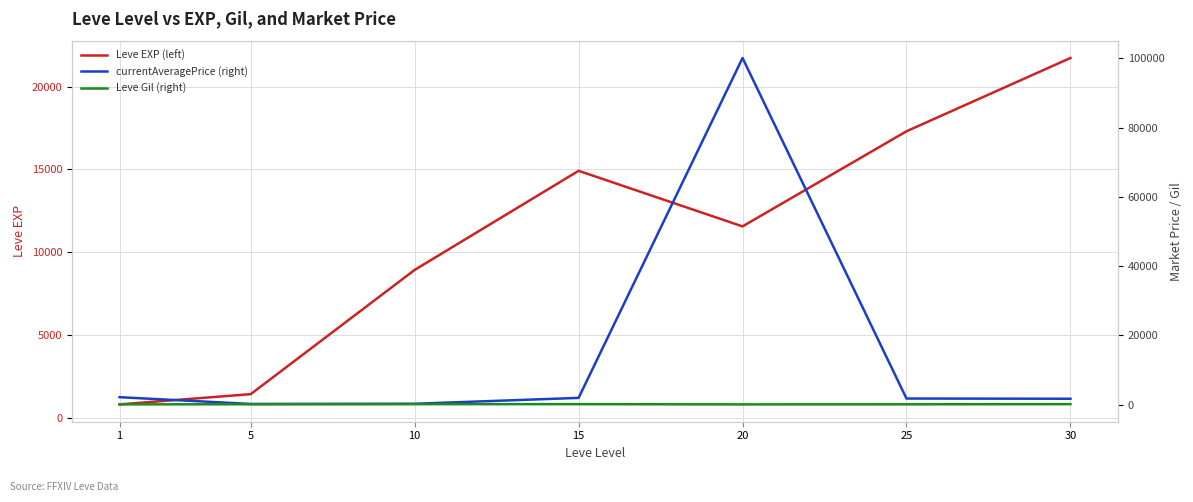

List the labels in order of Leve Gil (right) value, largest first.

30, 15, 10, 5, 25, 1, 20